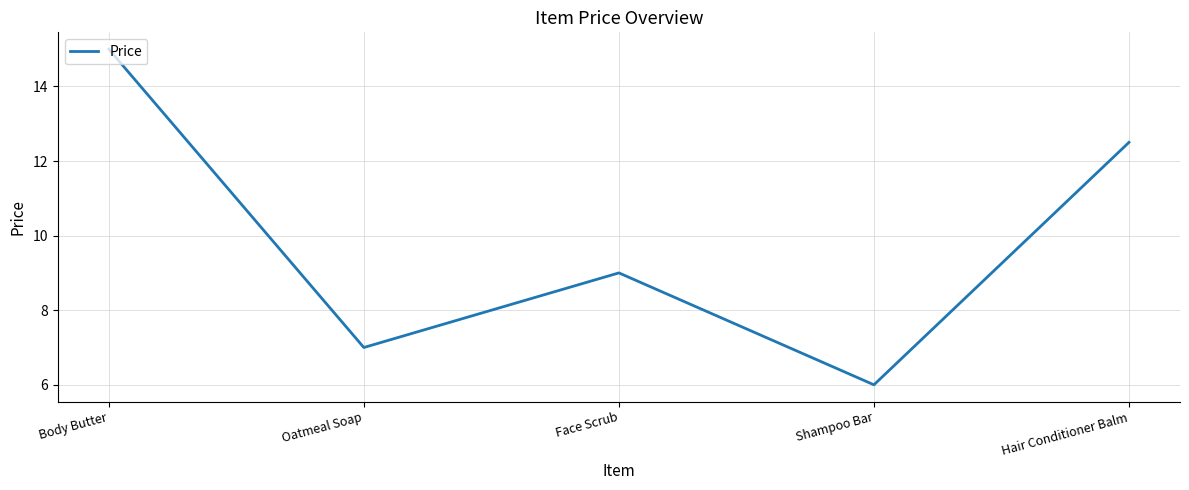

How many values are below 9?

2